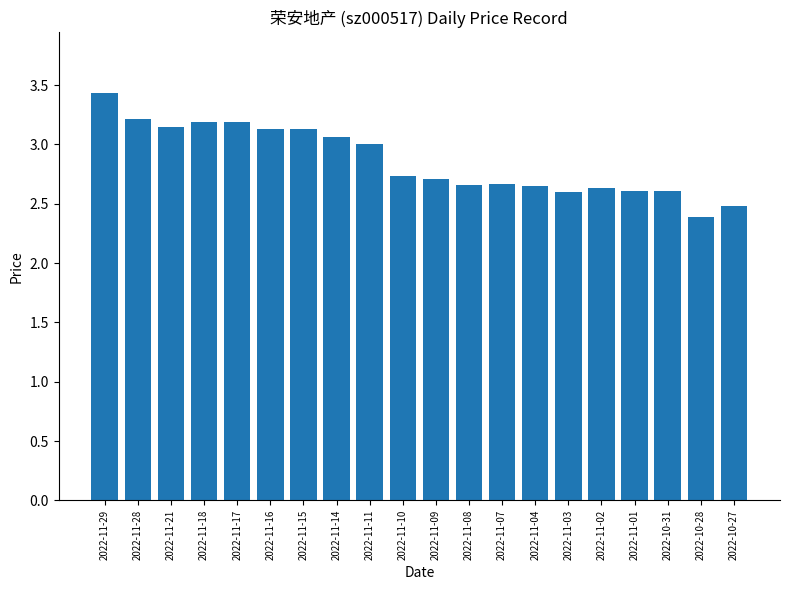

What position from the right is 2022-10-28?

2